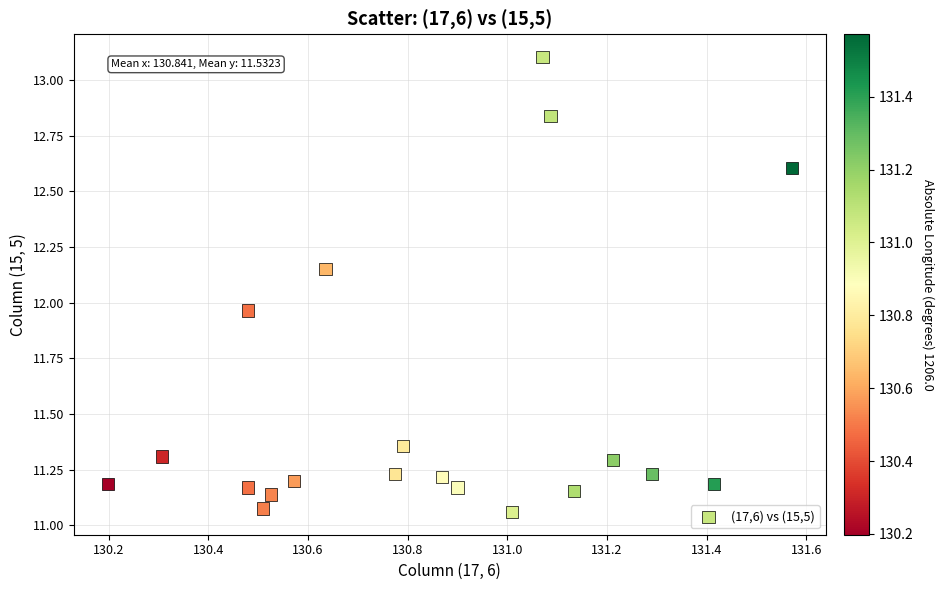

What is the range of X values (max minus min)?

1.4